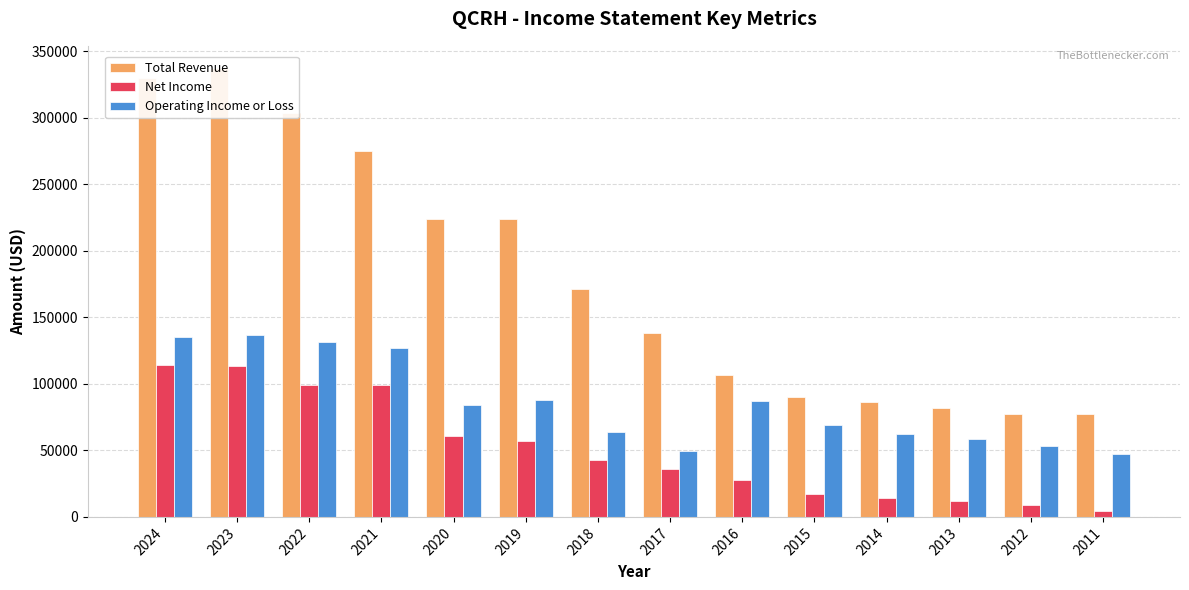

What is the value of the Net Income bar at the 4th from the left?

98900